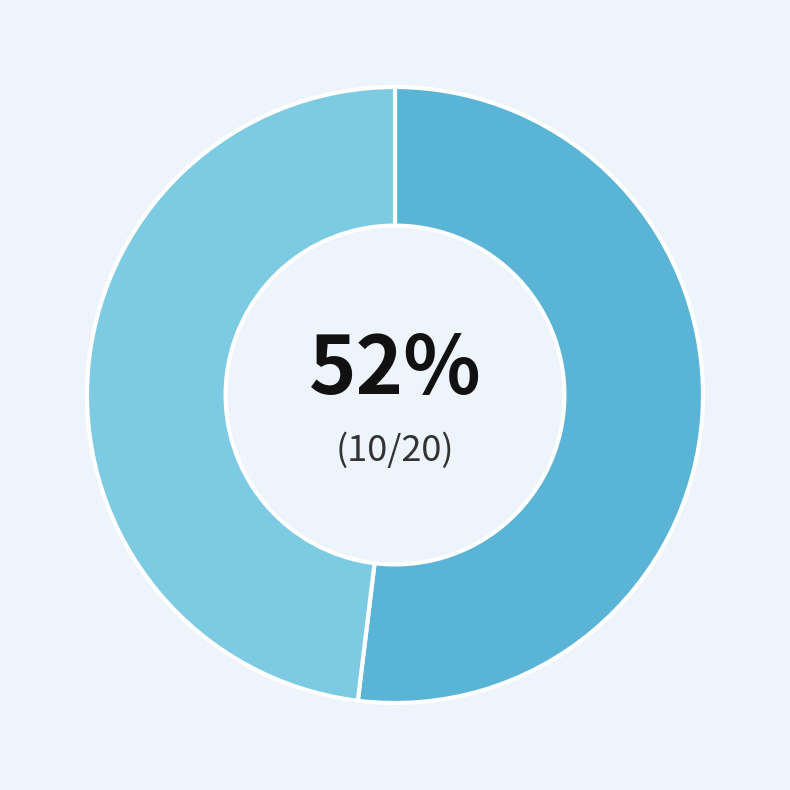

To the nearest percent, what is the average slice percentage?

50%